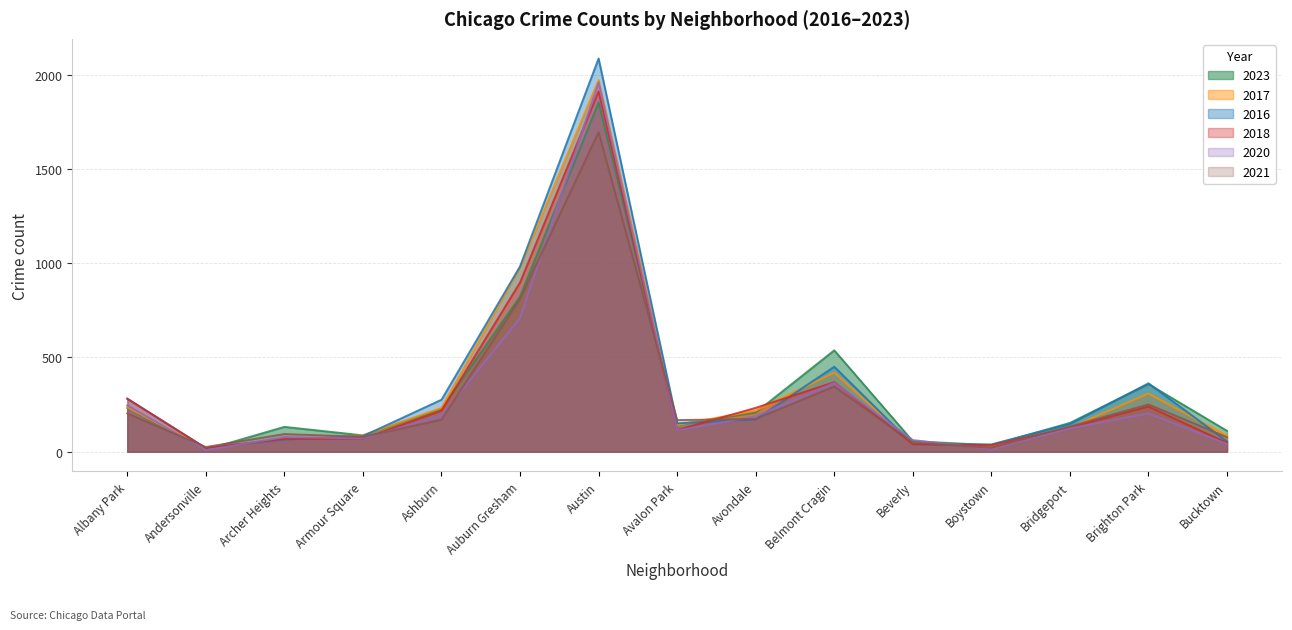

Does the chart display data point markers on the line(s)?

No